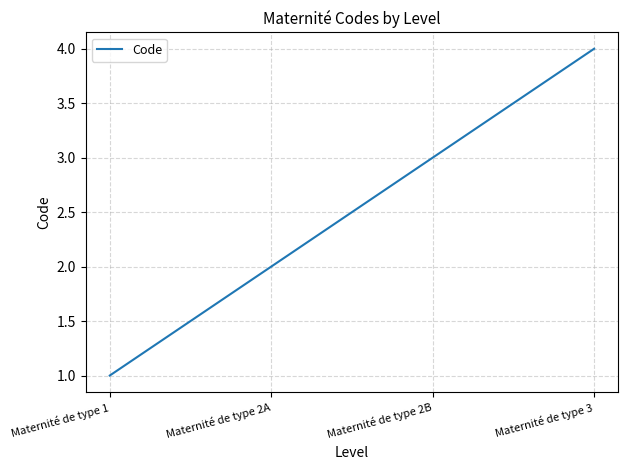

What is the difference between the values at Maternité de type 1 and Maternité de type 2B?

2